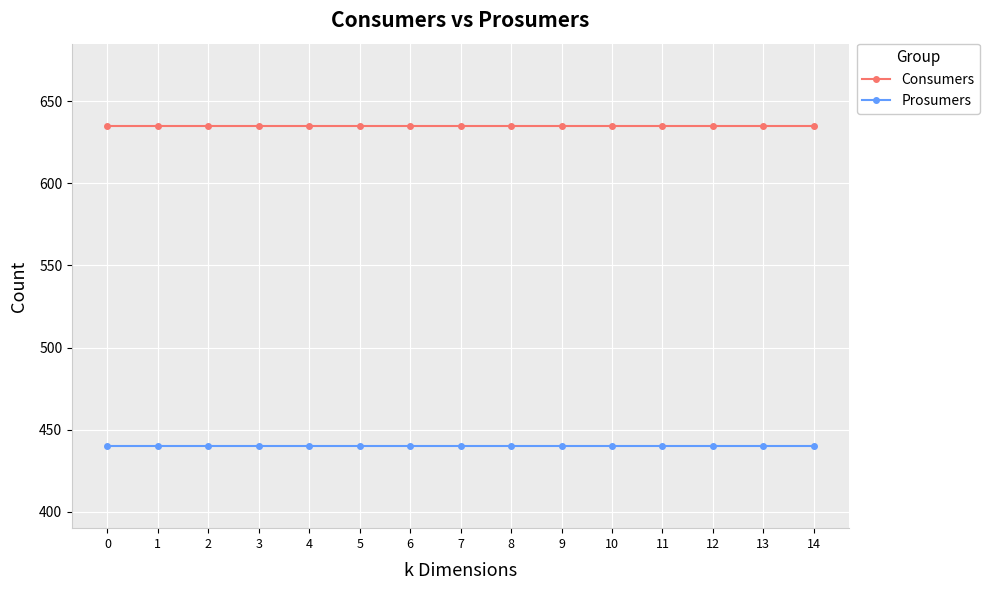

What is the value of the Prosumers point at the 8th from the left?

440